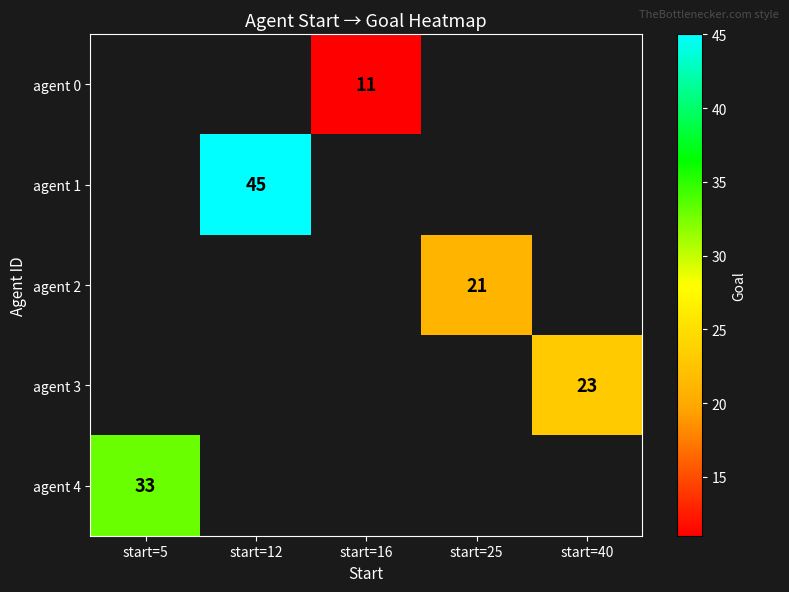

How many distinct data groups are displayed?

5